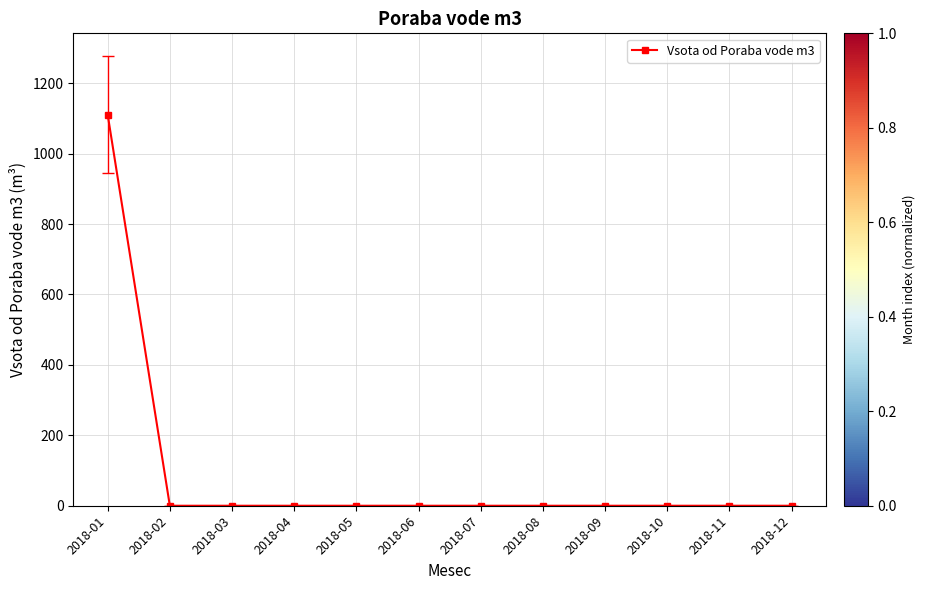

What is the greatest value displayed?

1111.0